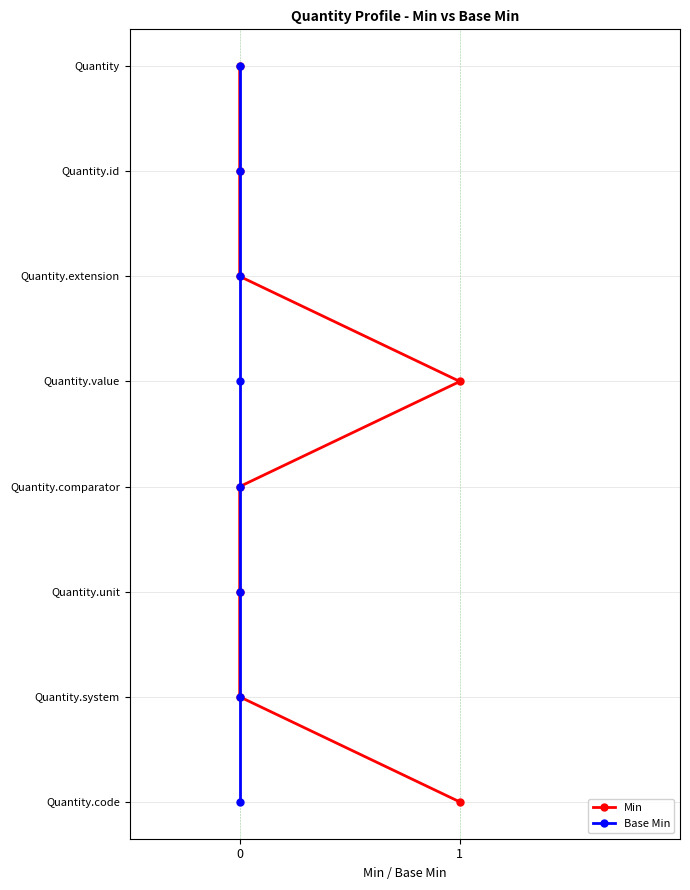

How many categories are shown in the chart?

8